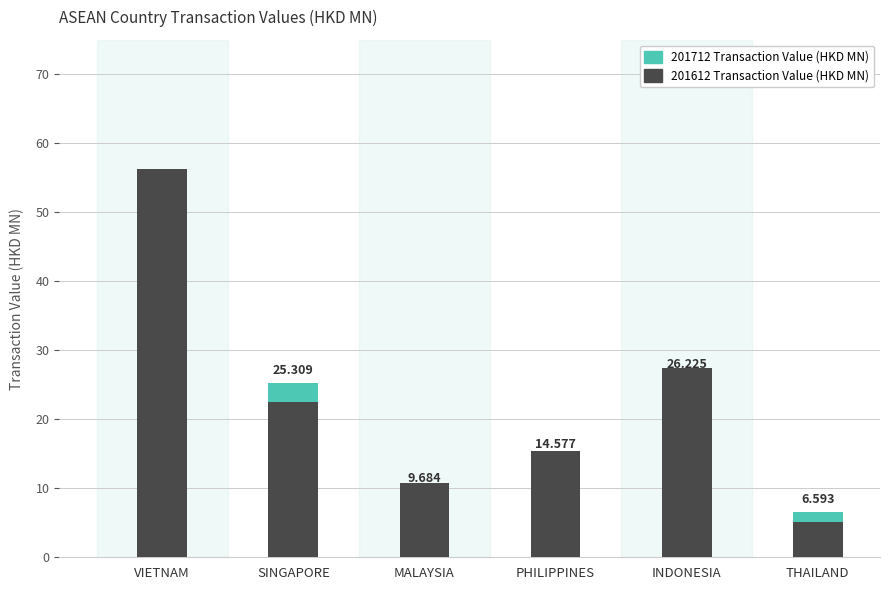

Rank the series by their maximum value, from highest to lowest.

201612 Transaction Value (HKD MN), 201712 Transaction Value (HKD MN)